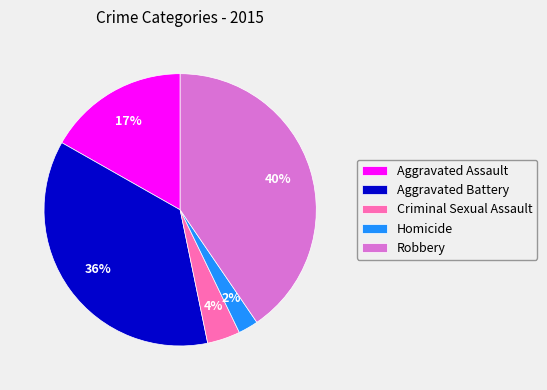

Rank the categories by value from lowest to highest.

Homicide, Criminal Sexual Assault, Aggravated Assault, Aggravated Battery, Robbery